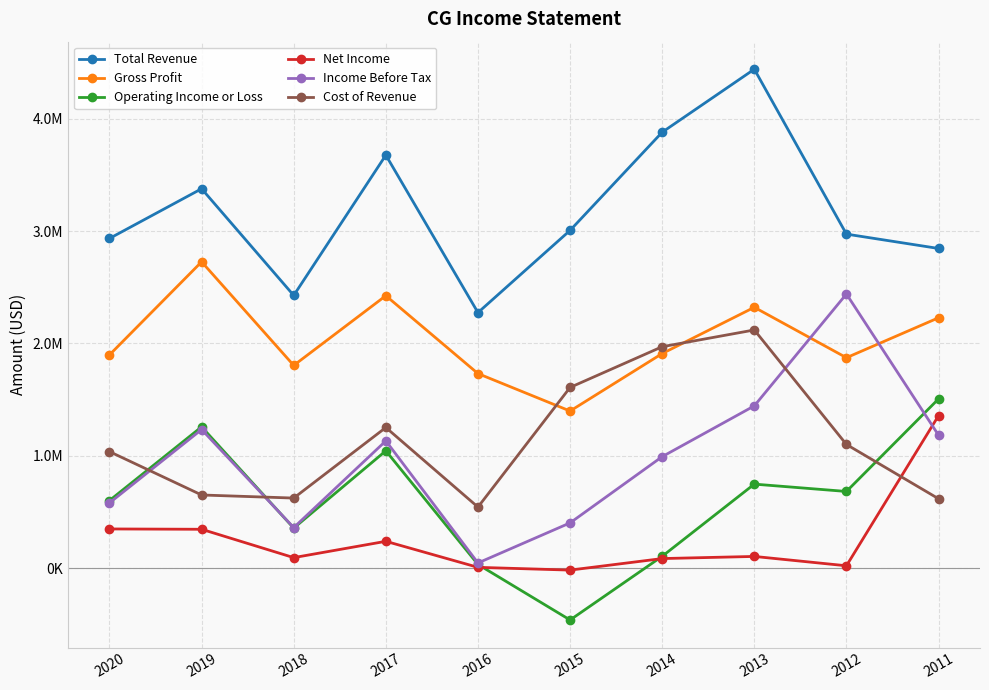

Is it true that Gross Profit equals 894309 at 2018?

False